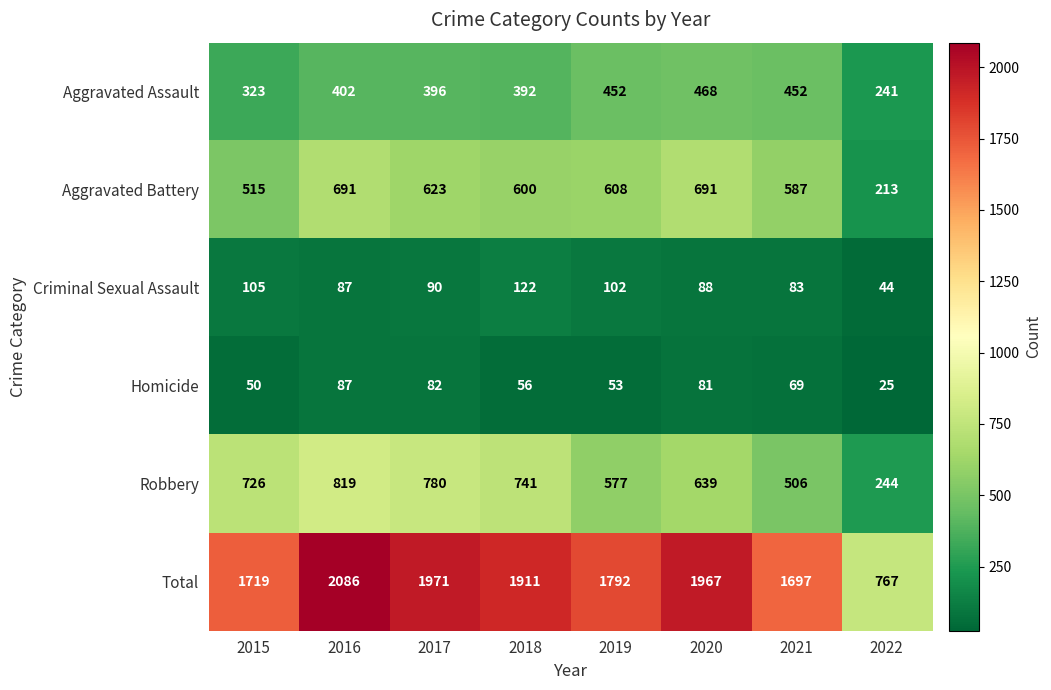

The Homicide series shows 56 at 2018. True or false?

True